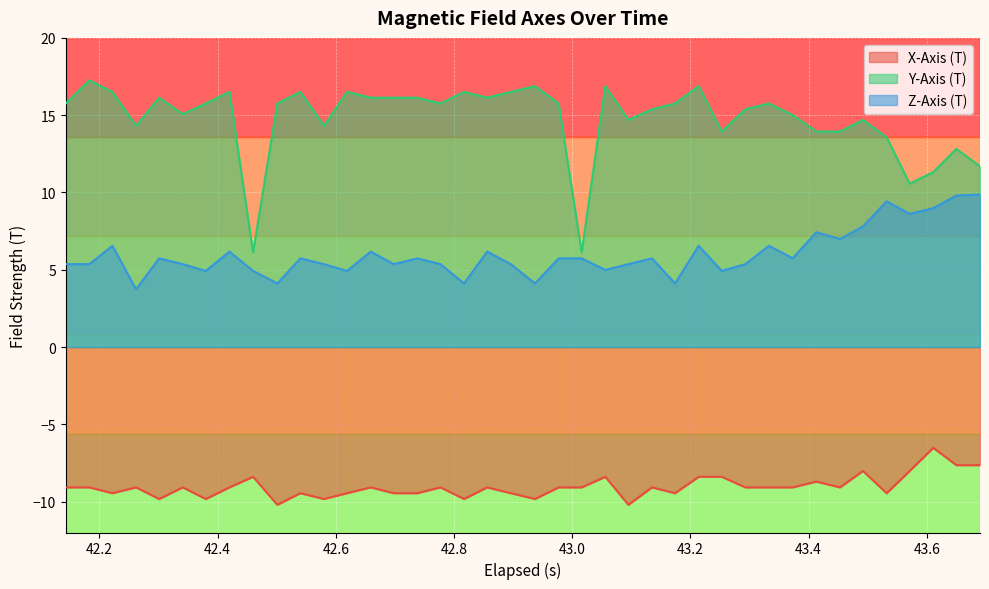

Which series has the largest total across all categories?

Y-Axis (T)